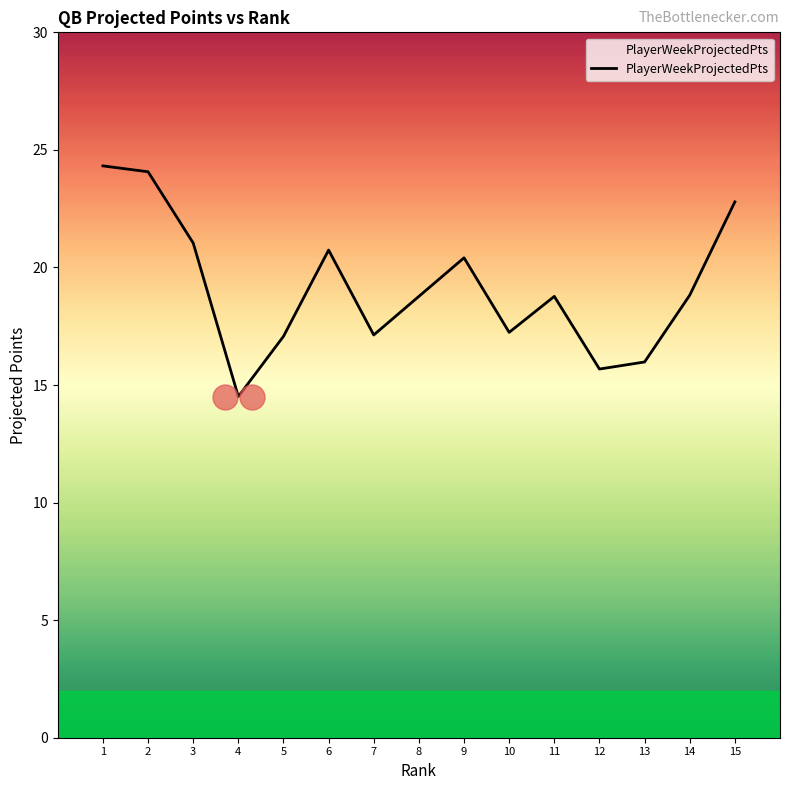

What is the sum of all values?

287.3